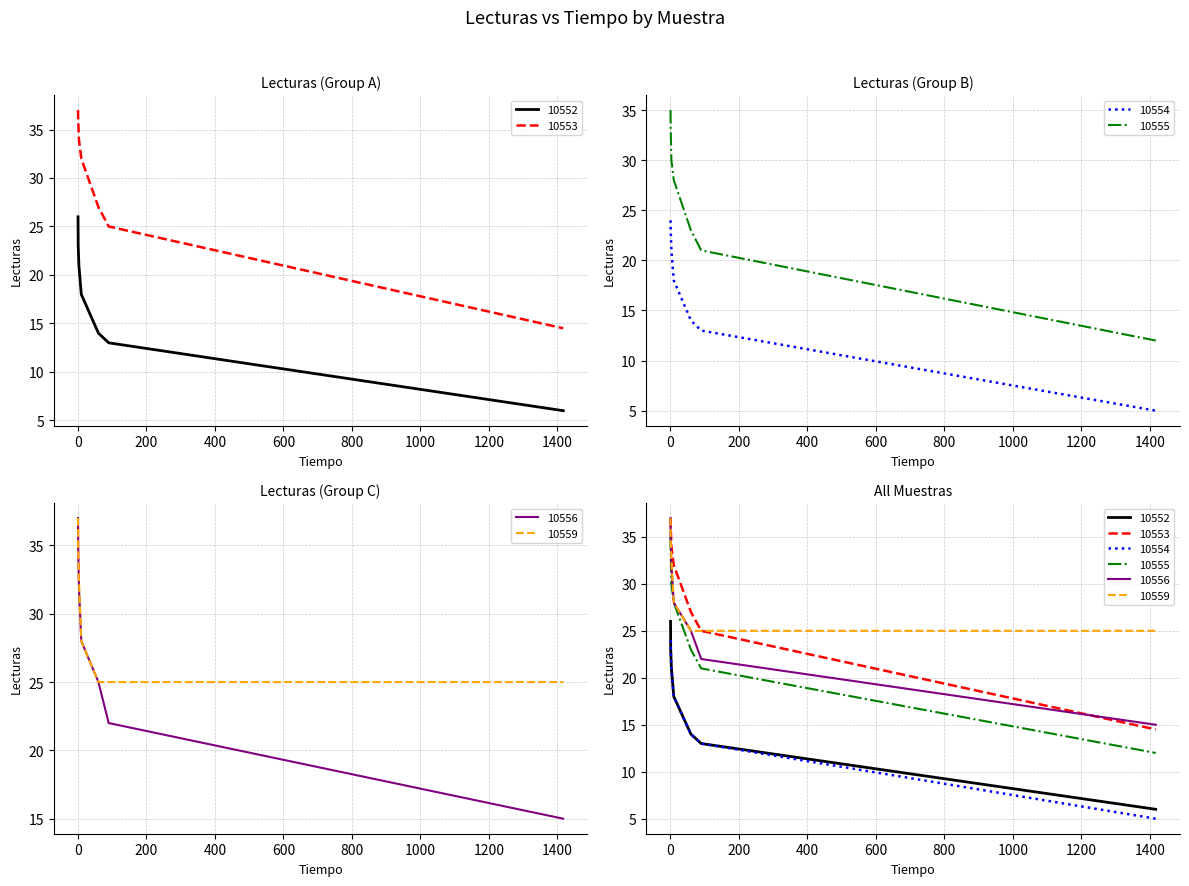

Which has a higher value, 90 or 60?

60